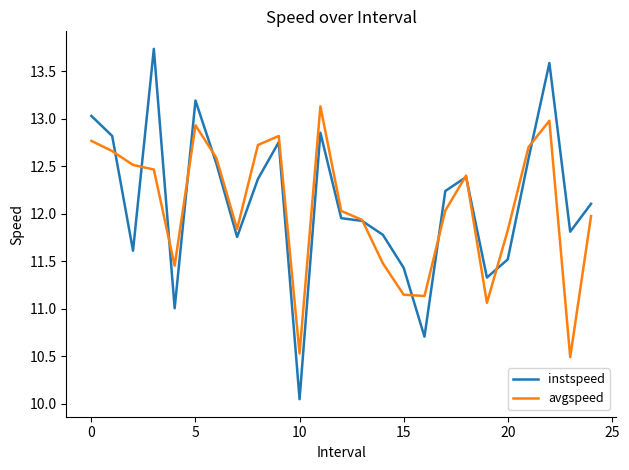

Which series has the widest spread of values?

instspeed